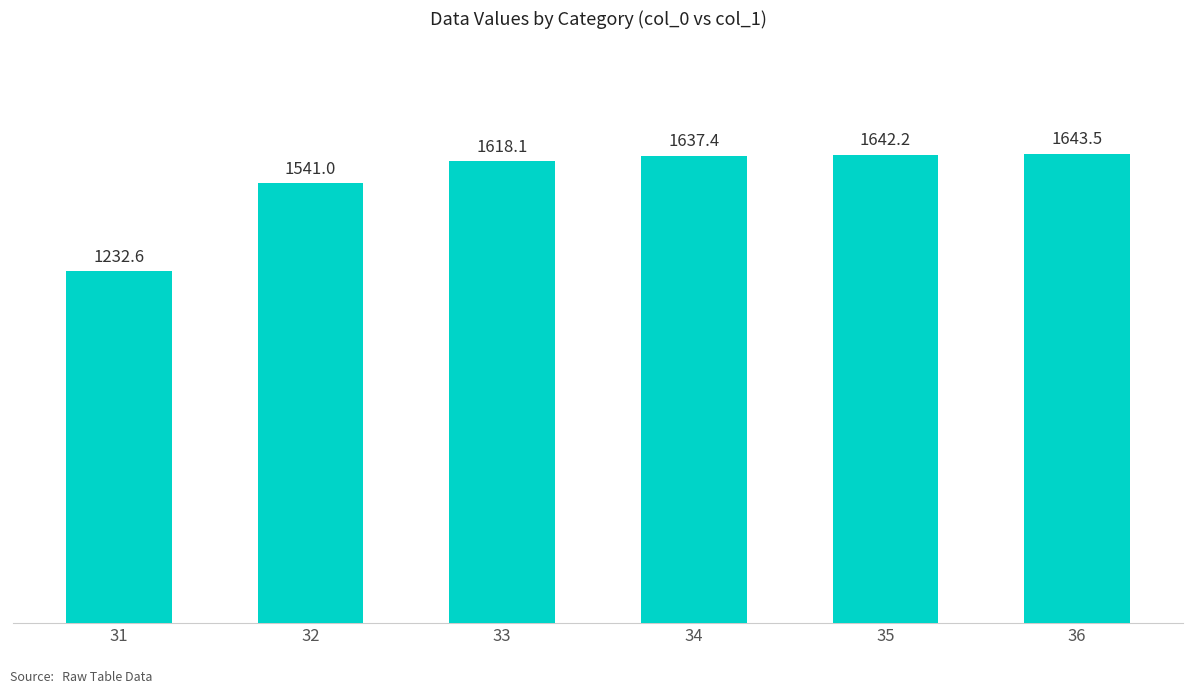

What is the change in value from 31 to 36?

+410.8